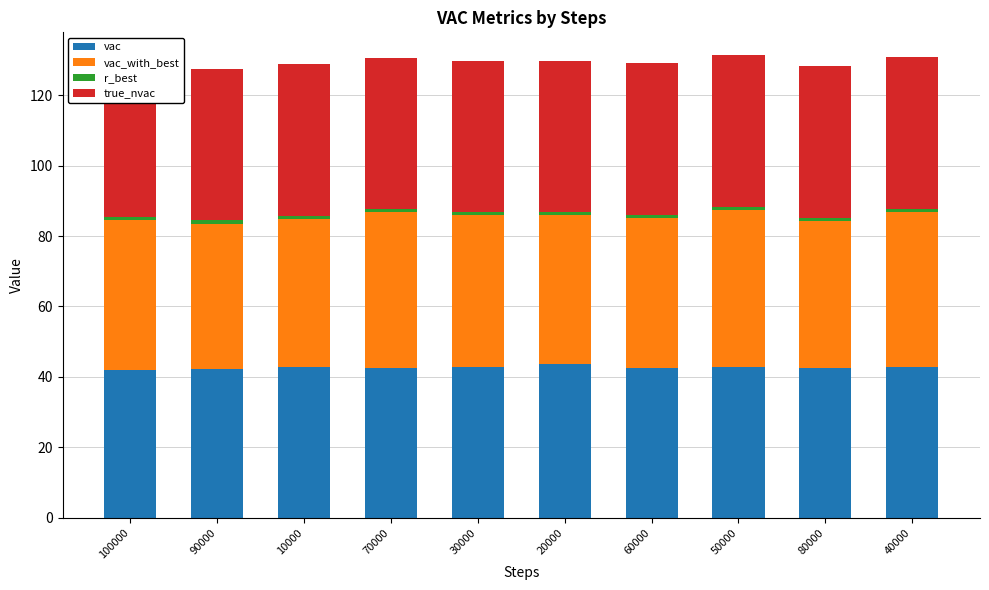

Which category has the highest value in the vac_with_best series?

50000